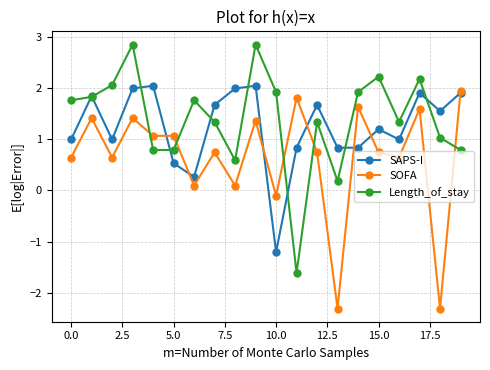

Which series ends up on top after the final intersection of Length_of_stay and SOFA?

SOFA